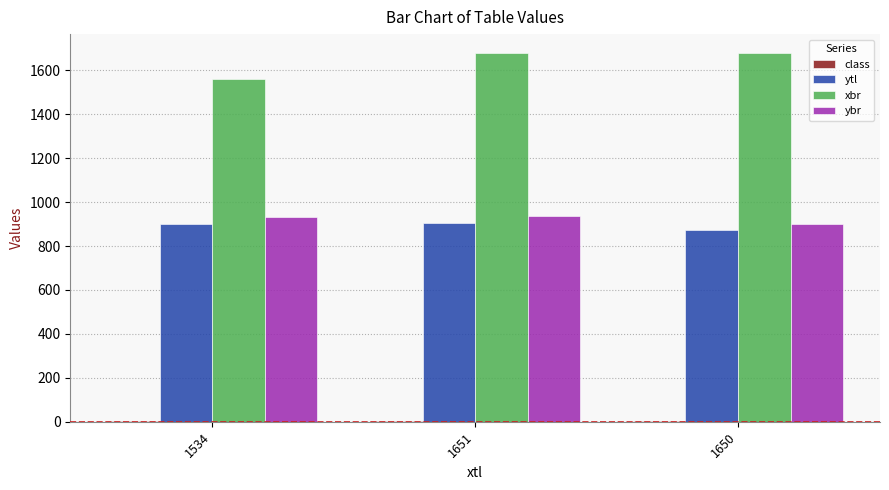

True or false: xbr has a value of 1680.0 at 1650.

True